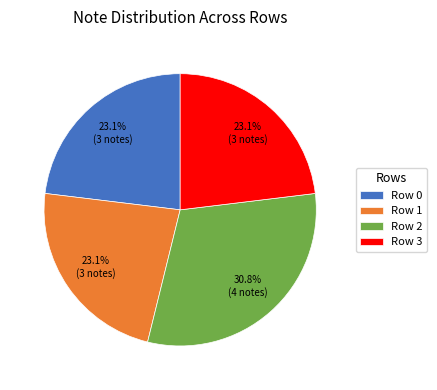

How many slices are in this pie chart?

4